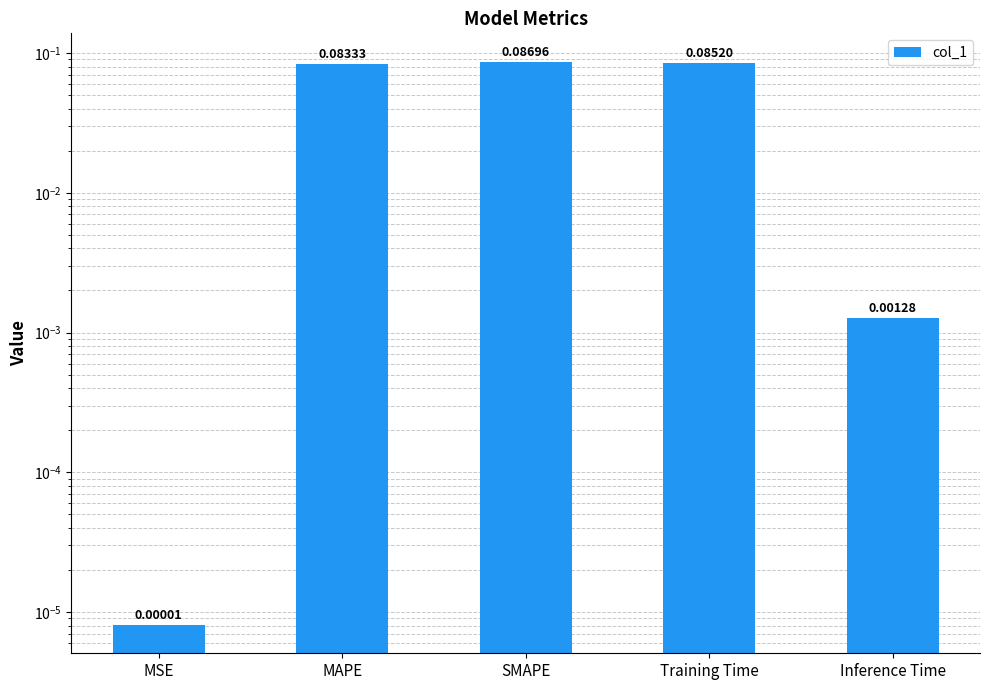

What is the difference between the maximum and minimum values?

0.1